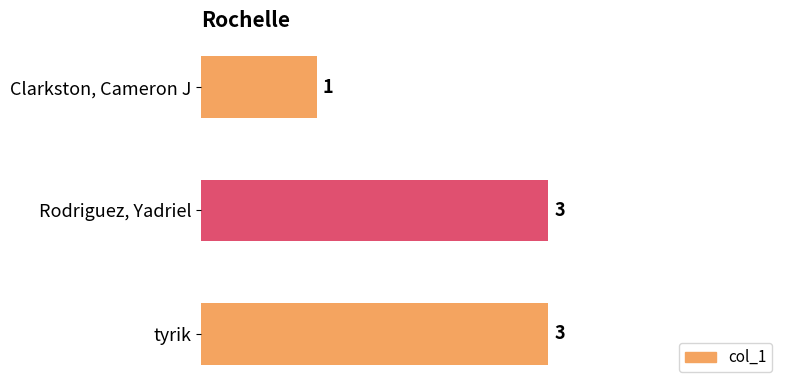

Which label corresponds to the smallest value in the chart?

Clarkston, Cameron J